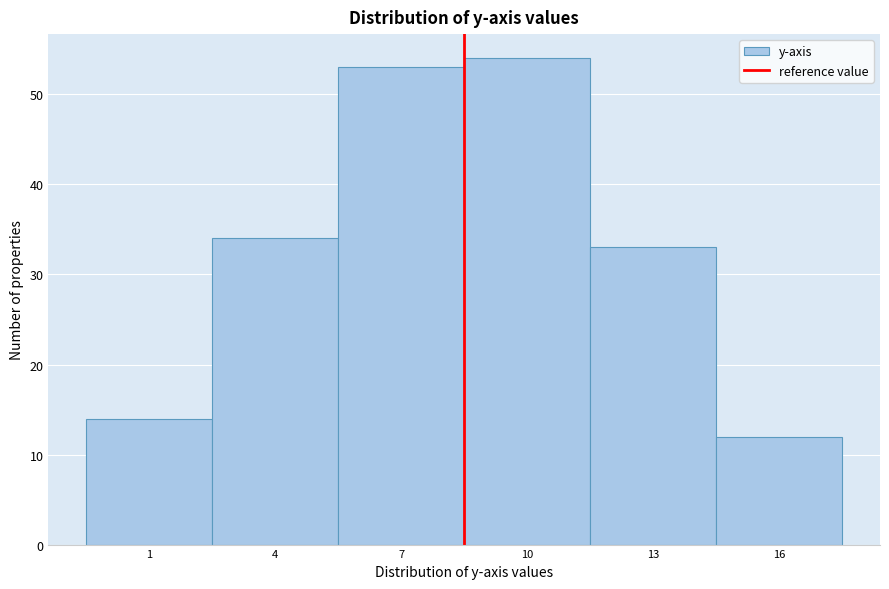

Reading left to right, what are all the values shown in this chart?

14	34	53	54	33	12